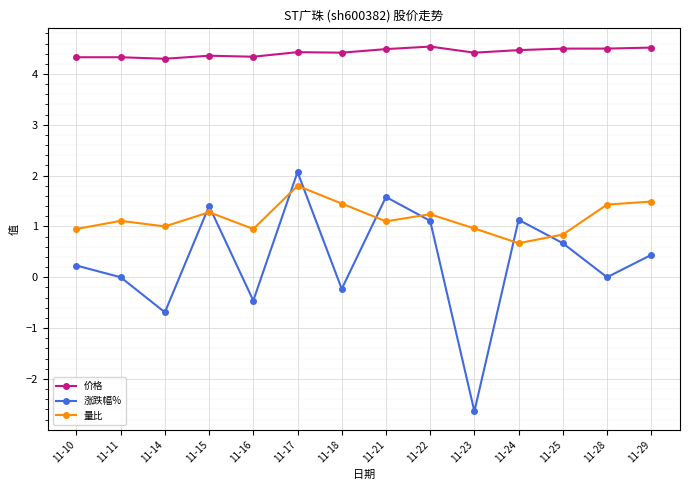

Which series has the widest spread of values?

涨跌幅%